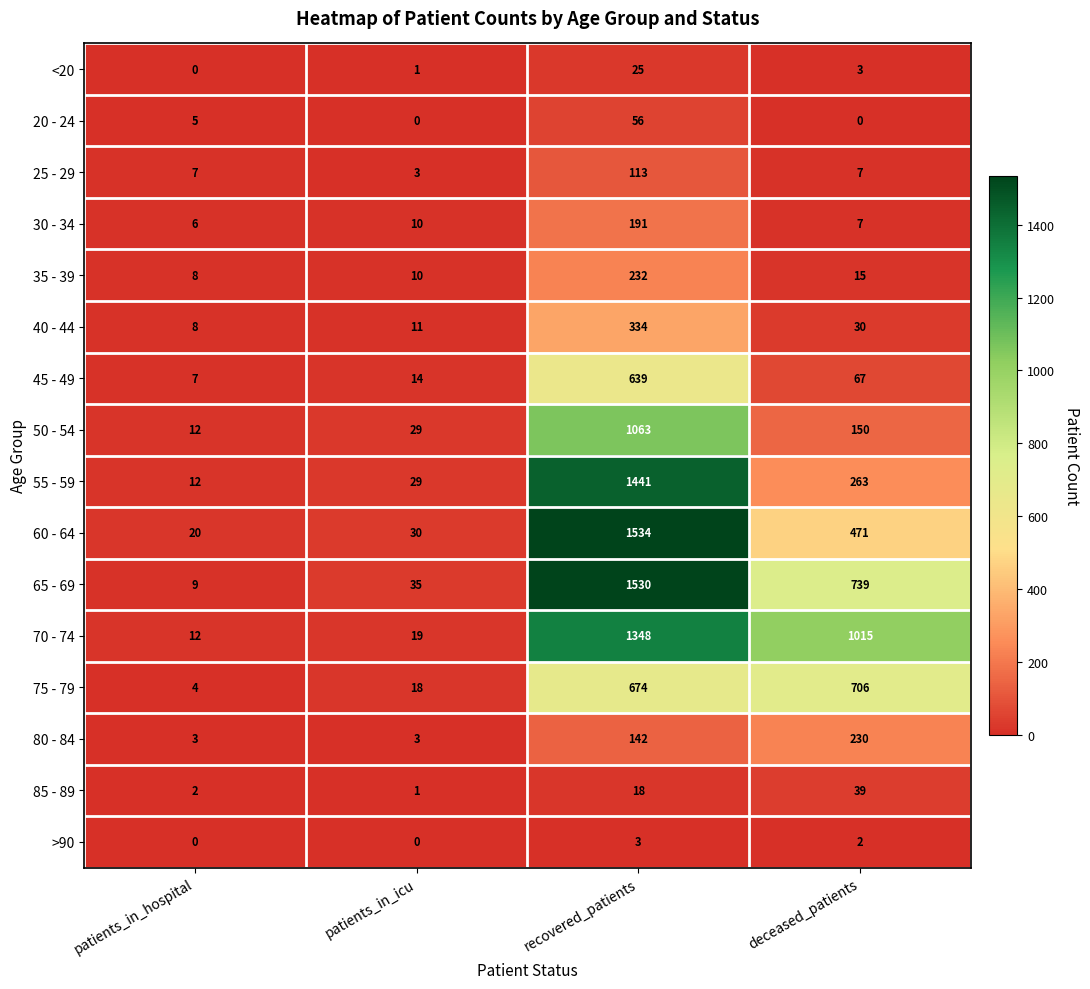

Between patients_in_icu and deceased_patients, which series saw the biggest shift?

70 - 74